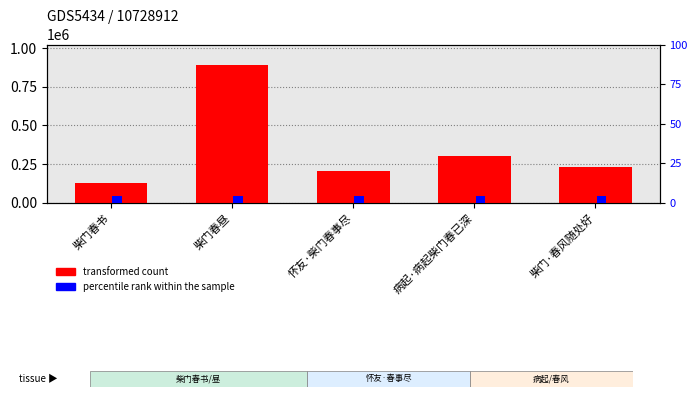

What position from the right is 柴门·春风随处好?

1